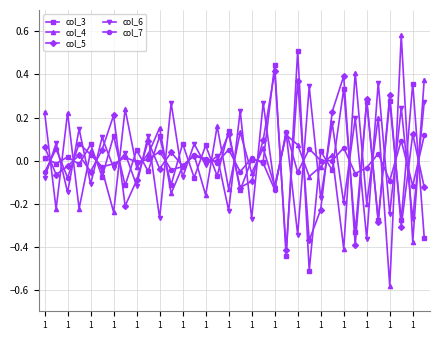

After their last crossing, which series has the higher values: col_6 or col_5?

col_6